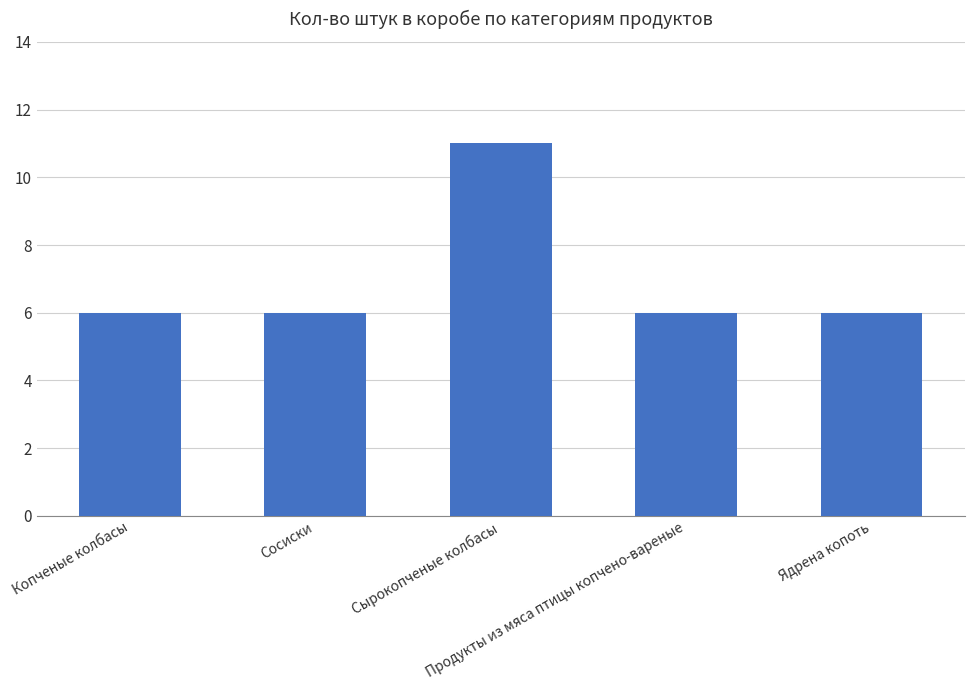

What is the sum of all values?

35